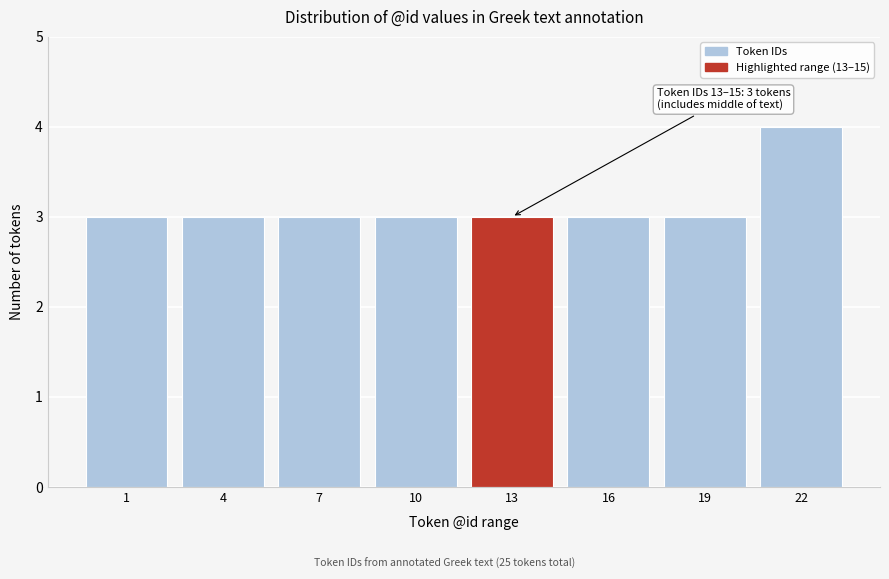

Reading left to right, extract all data points from this chart.

1=3	4=3	7=3	10=3	13=3	16=3	19=3	22=4